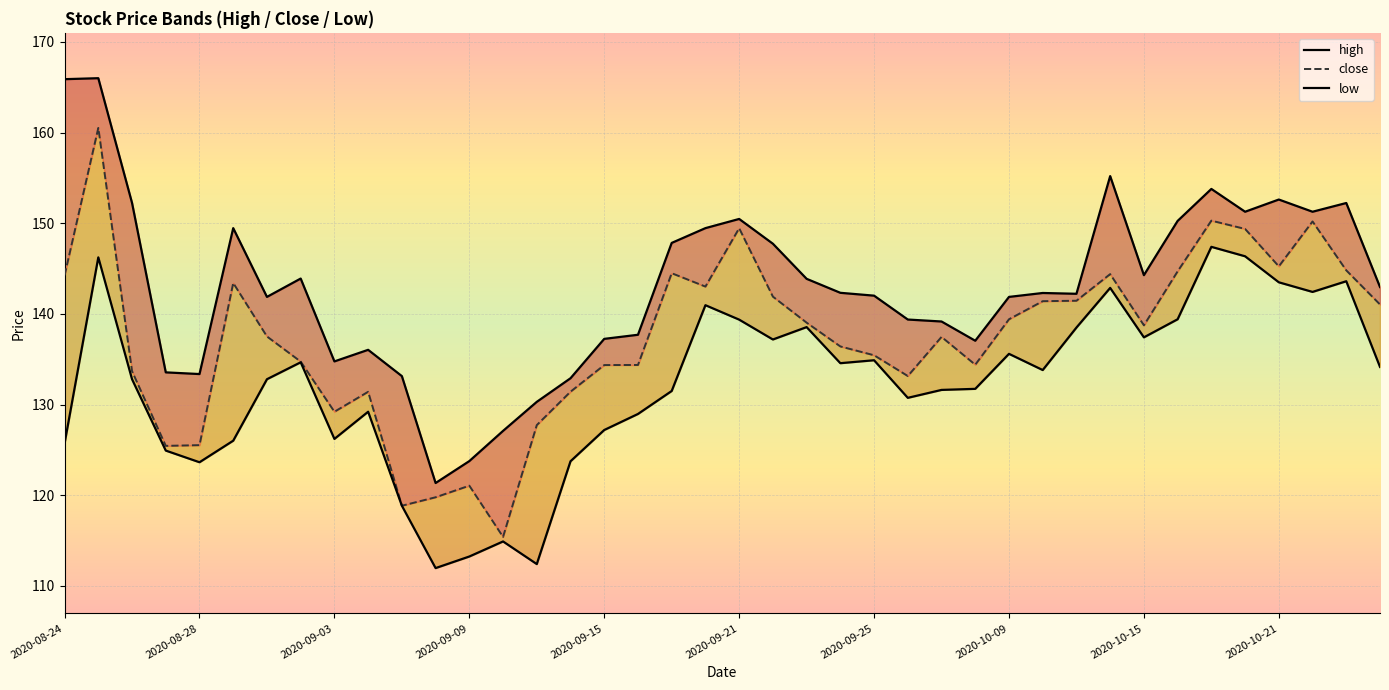

True or false: high and close intersect in this chart.

False